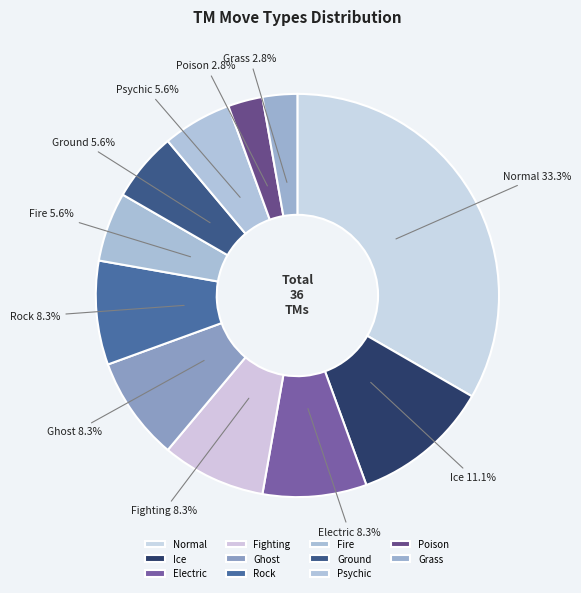

How many segments does this pie chart have?

11